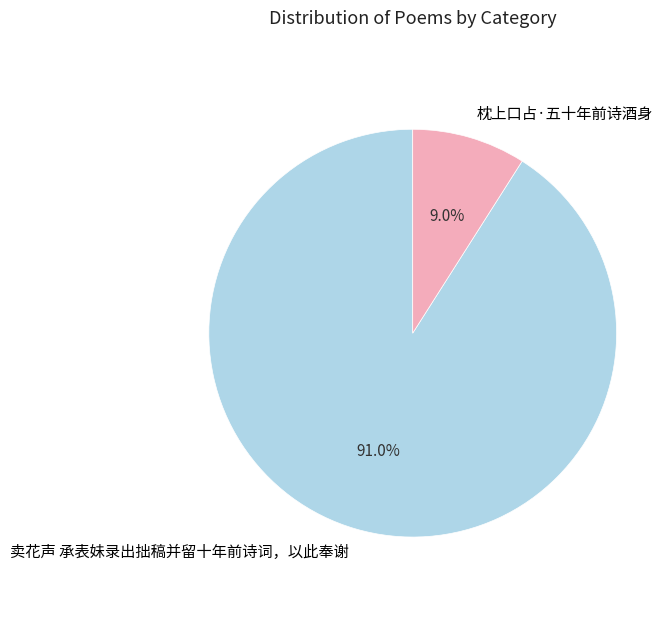

What percentage do 枕上口占·五十年前诗酒身 and 卖花声 承表妹录出拙稿并留十年前诗词，以此奉谢 together represent?

100.0%